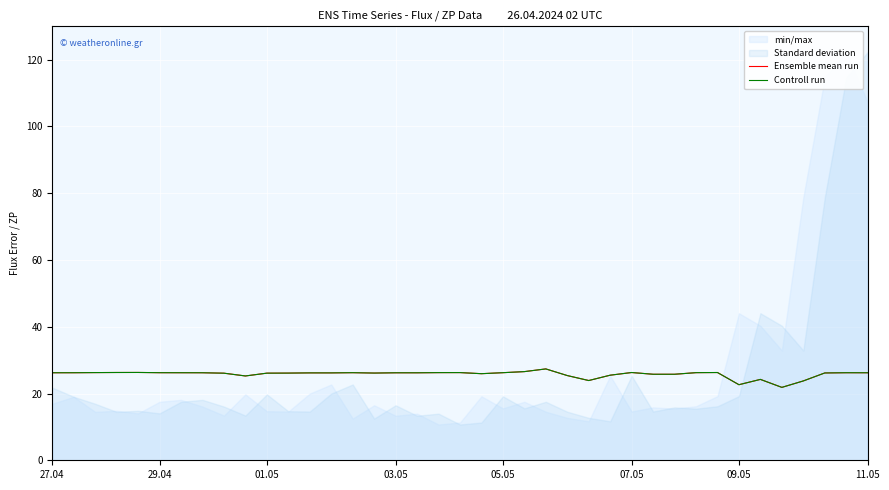

What is the minimum value for Controll run?

21.8